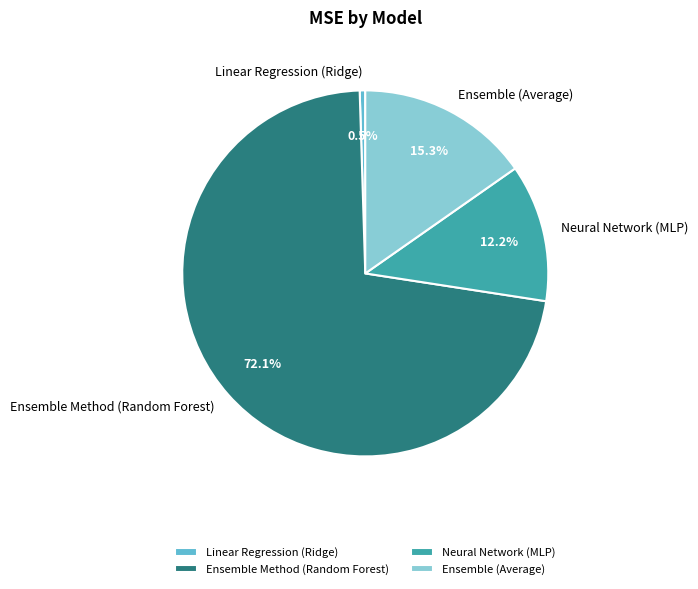

What is the ratio of the value at Neural Network (MLP) to the value at Ensemble Method (Random Forest)?

0.2